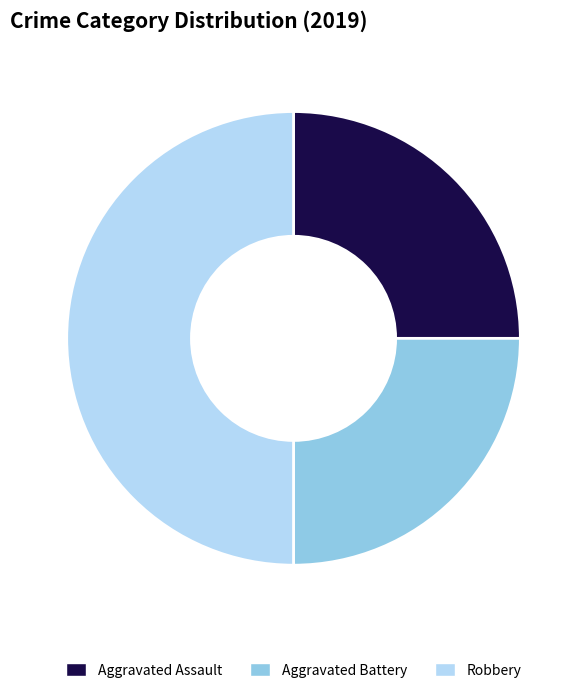

How many segments does this pie chart have?

3